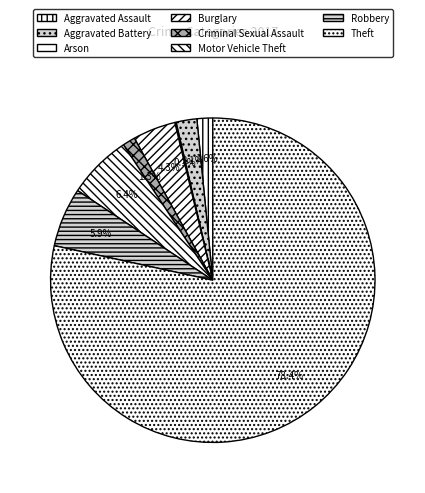

To the nearest percent, what is the difference between the largest and smallest slice percentages?

78%